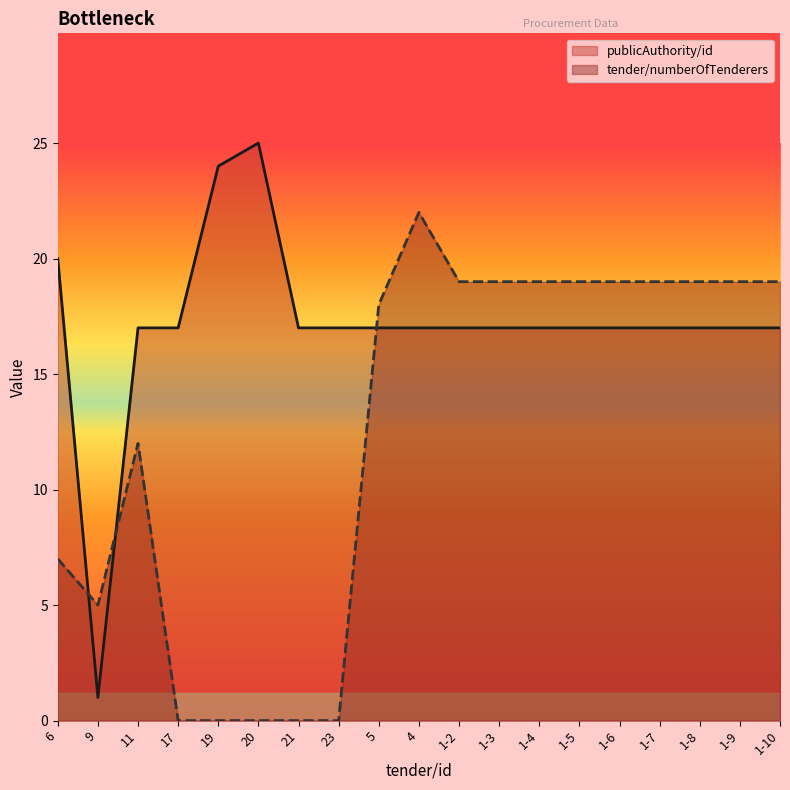

What is the sum of all publicAuthority/id values?

325